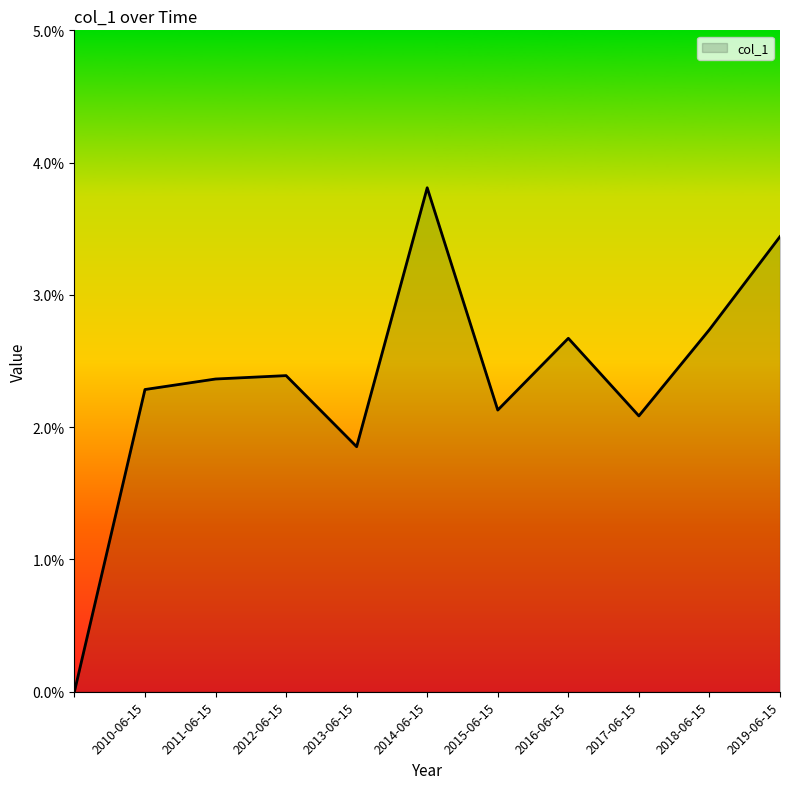

What is the sum of all values?

0.3